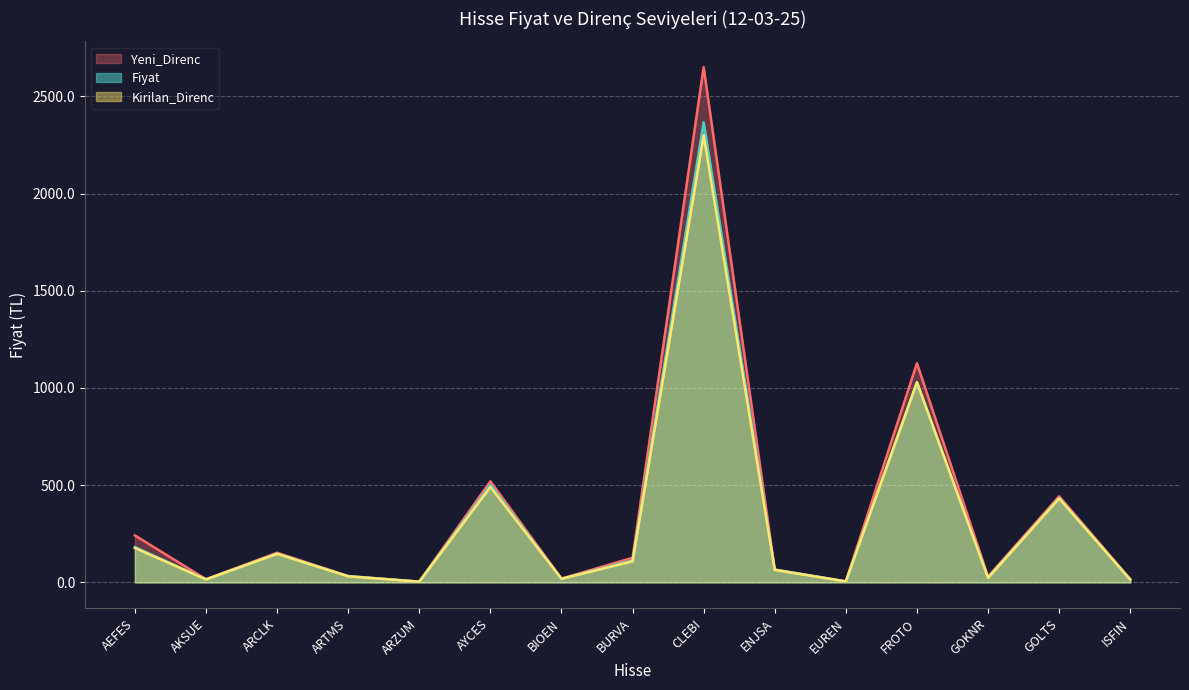

At how many categories does at least one series exceed 1372?

1